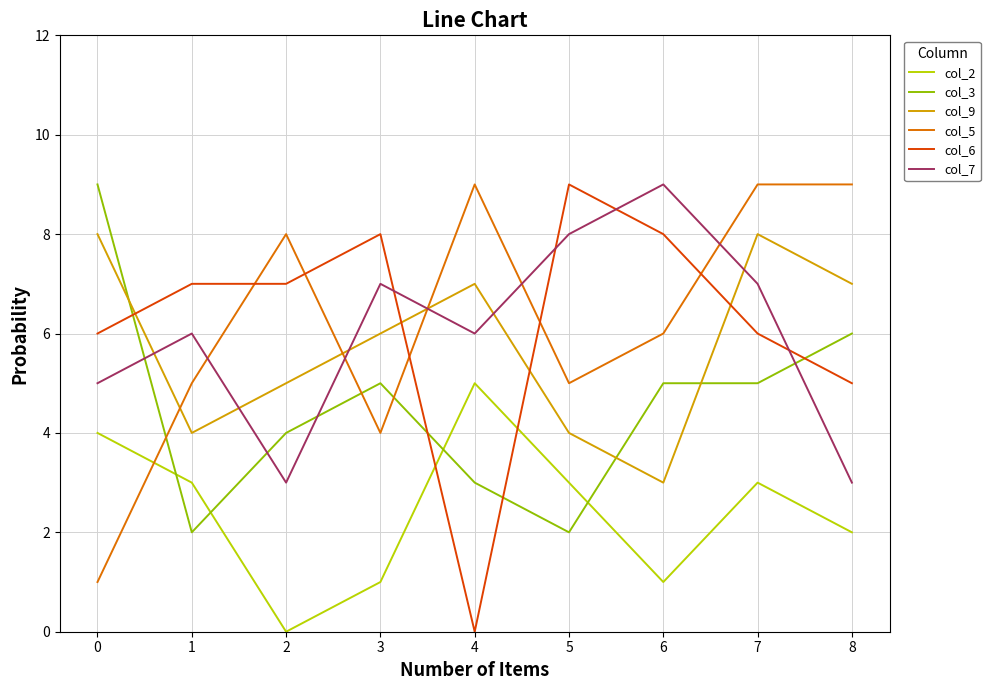

How many col_5 values are between 5 and 9?

7